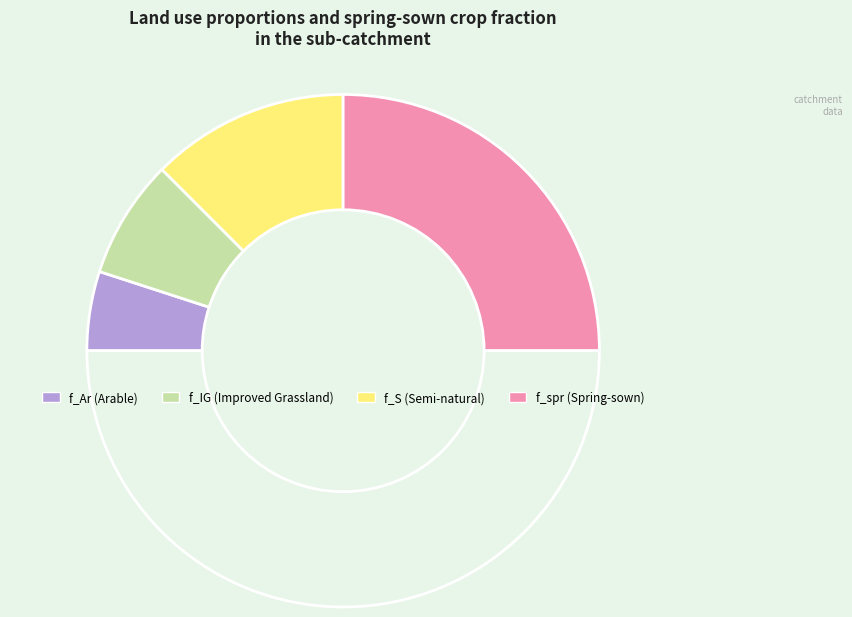

Count the number of slices in the pie.

5